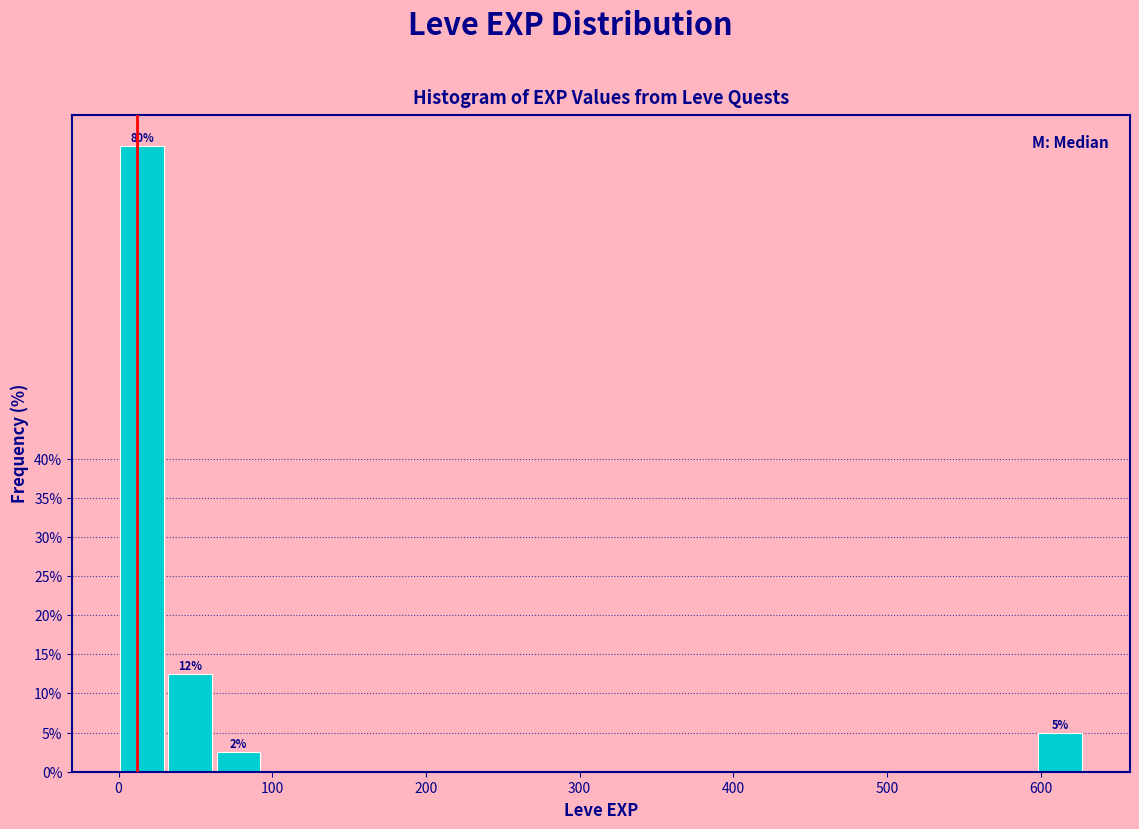

Around what value on the x-axis is the tallest bar? Give the approximate position of its centre, as read against the axis.

20